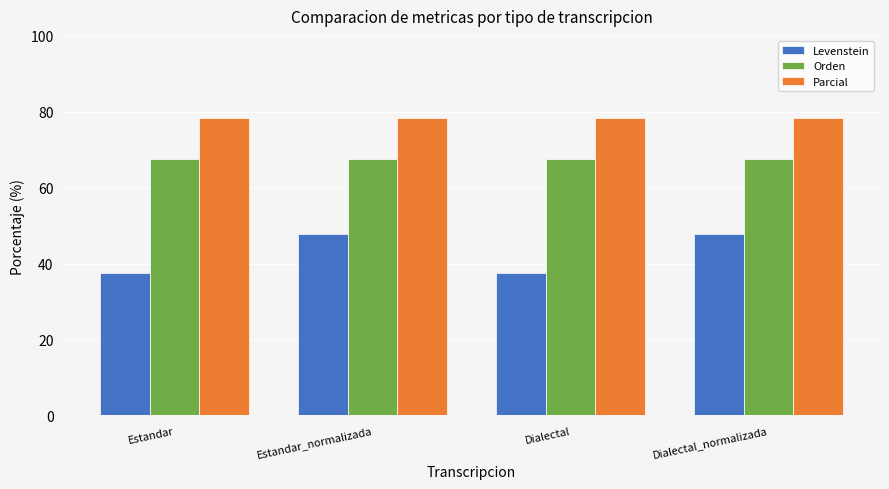

Read the Orden value at Estandar_normalizada.

67.7